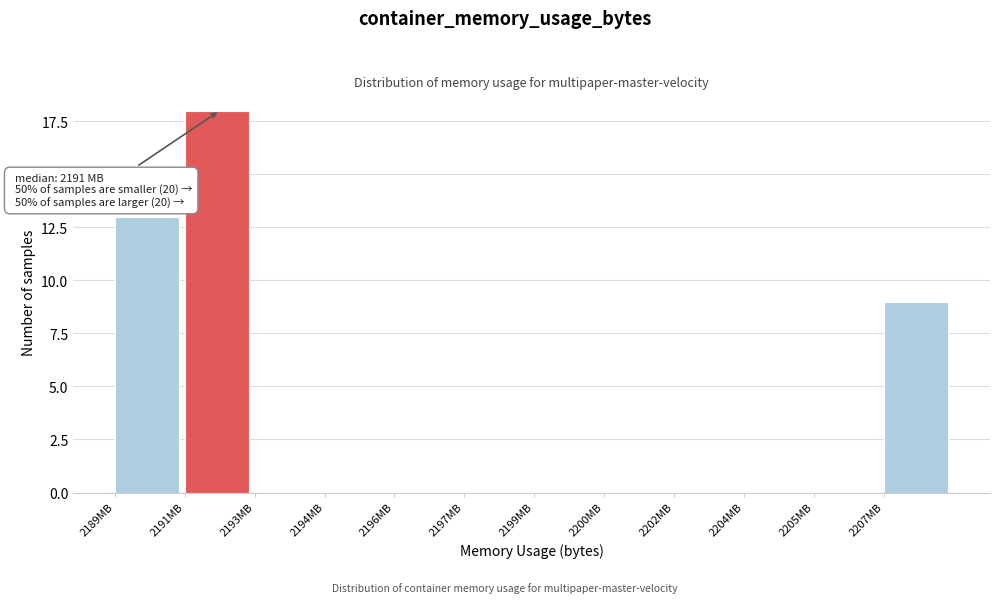

Reading left to right, transcribe all the data shown in this chart.

2189MB=13	2191MB=18	2193MB=0	2194MB=0	2196MB=0	2197MB=0	2199MB=0	2200MB=0	2202MB=0	2204MB=0	2205MB=0	2207MB=9